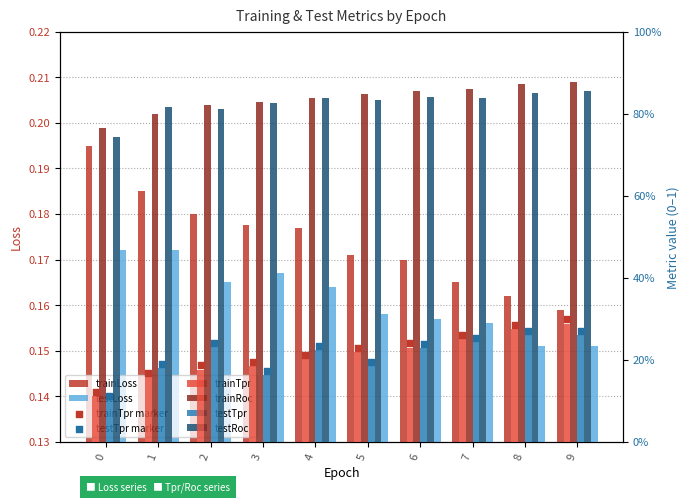

Which series reaches the maximum Y coordinate?

trainRoc